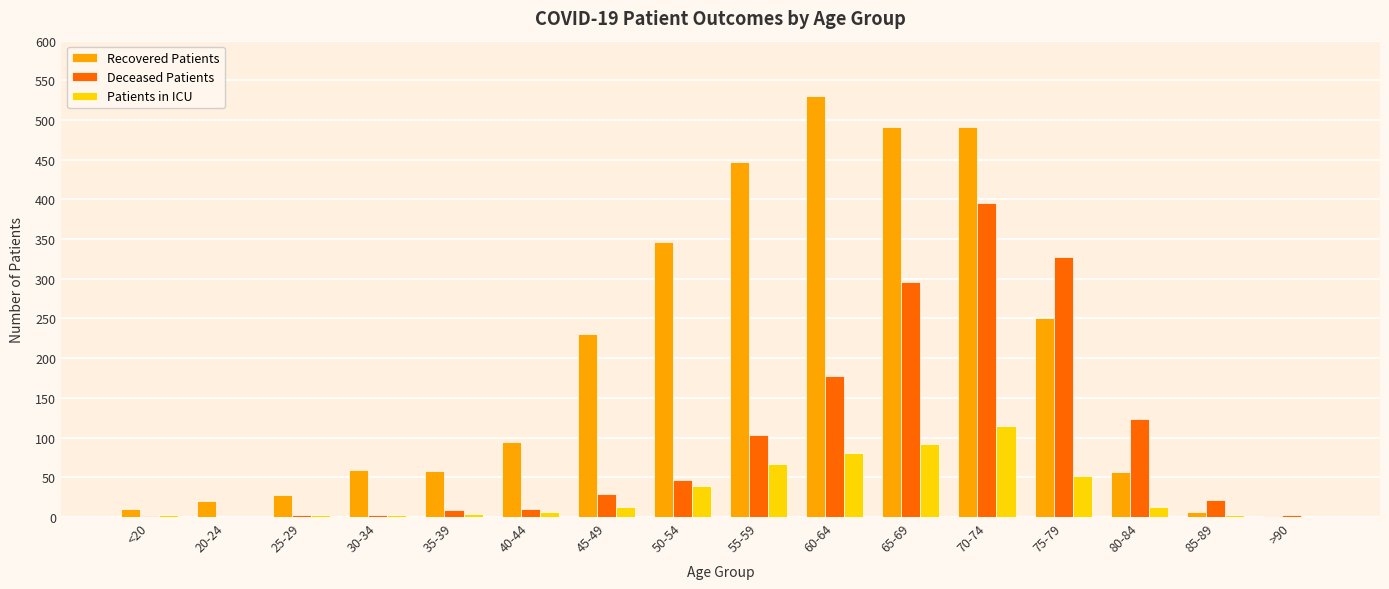

The Patients in ICU series shows 162 at 65-69. True or false?

False